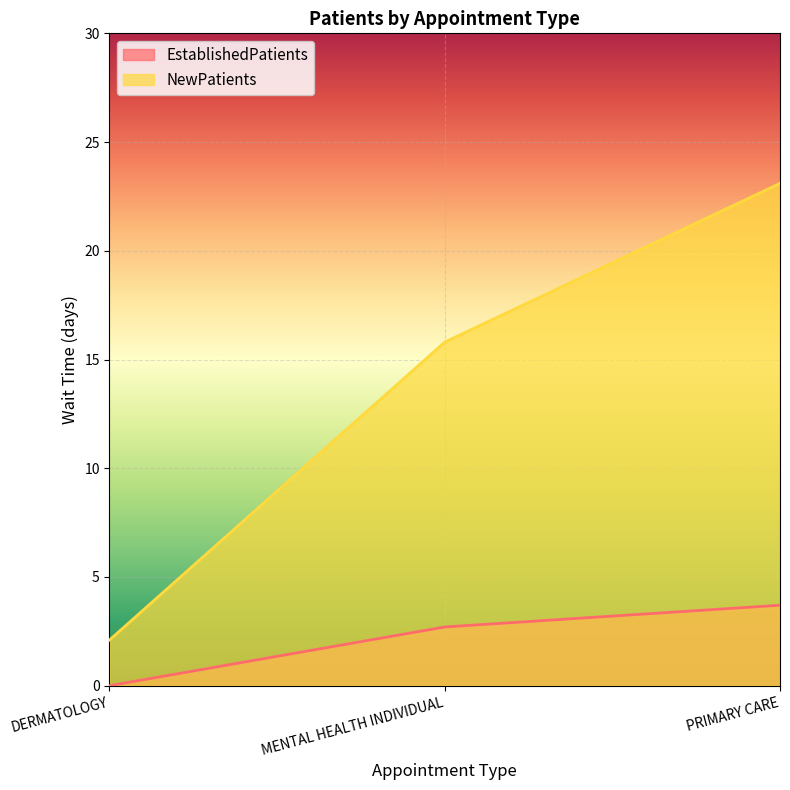

Which has a higher value, MENTAL HEALTH INDIVIDUAL or DERMATOLOGY?

MENTAL HEALTH INDIVIDUAL